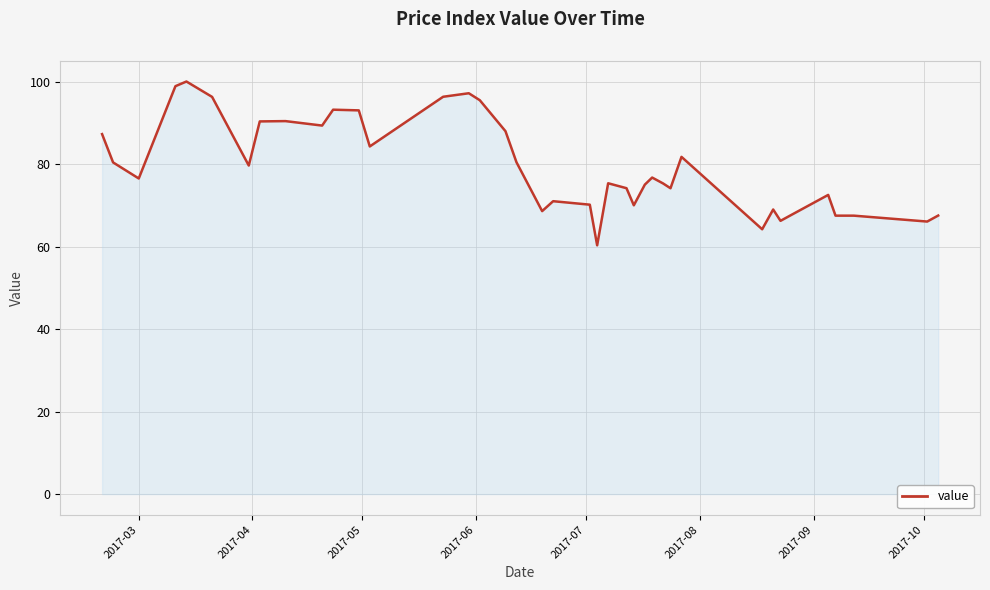

True or false: the data has more than 1 interior local peaks.

True